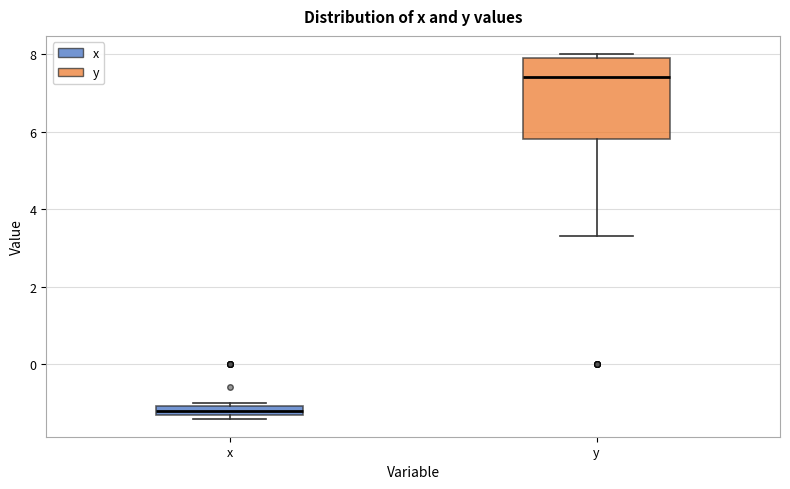

Which box's median line is the lowest?

x